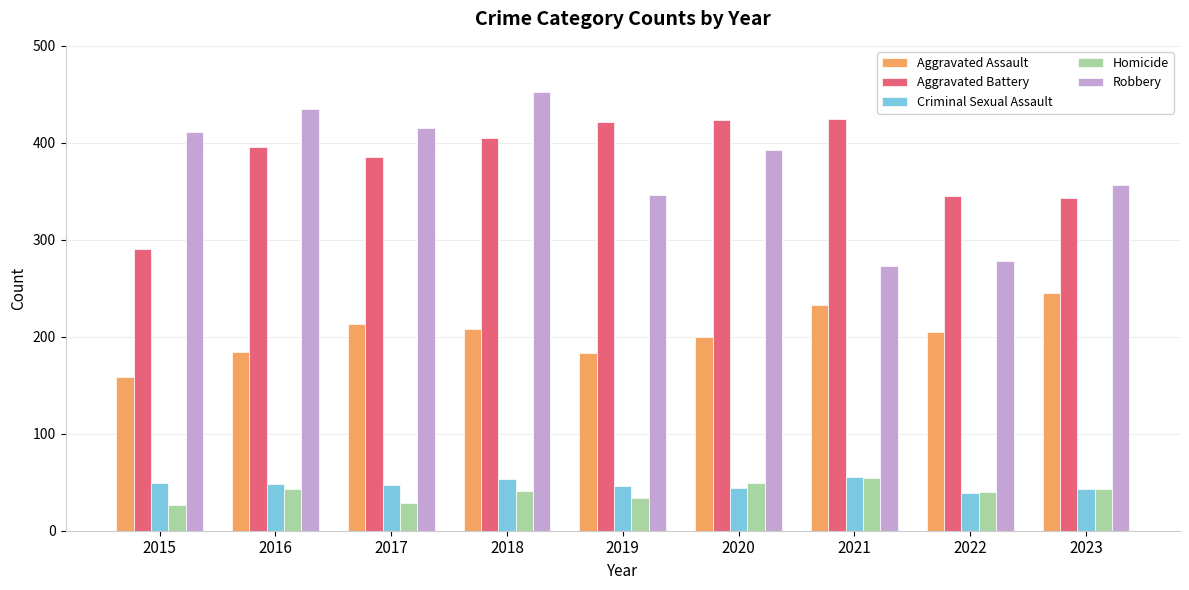

How many bars are there in each group?

5